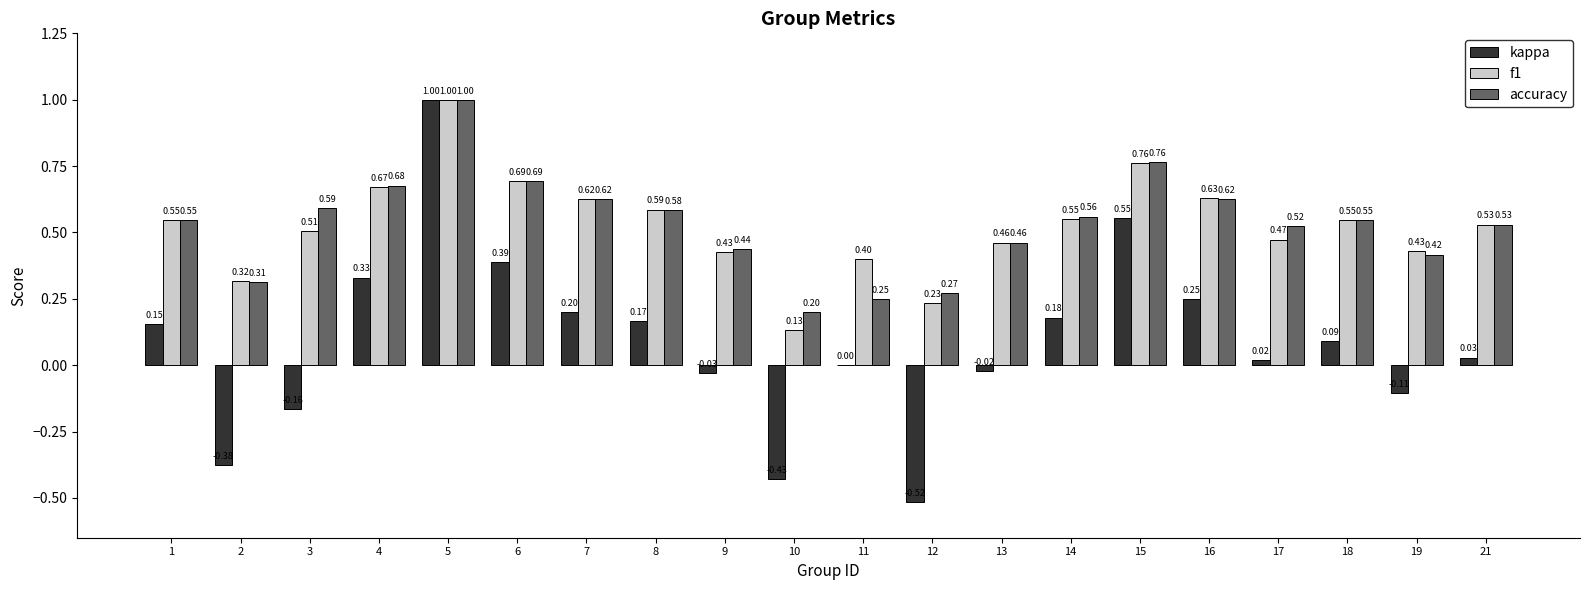

Between 5 and 18, which series saw the biggest shift?

kappa